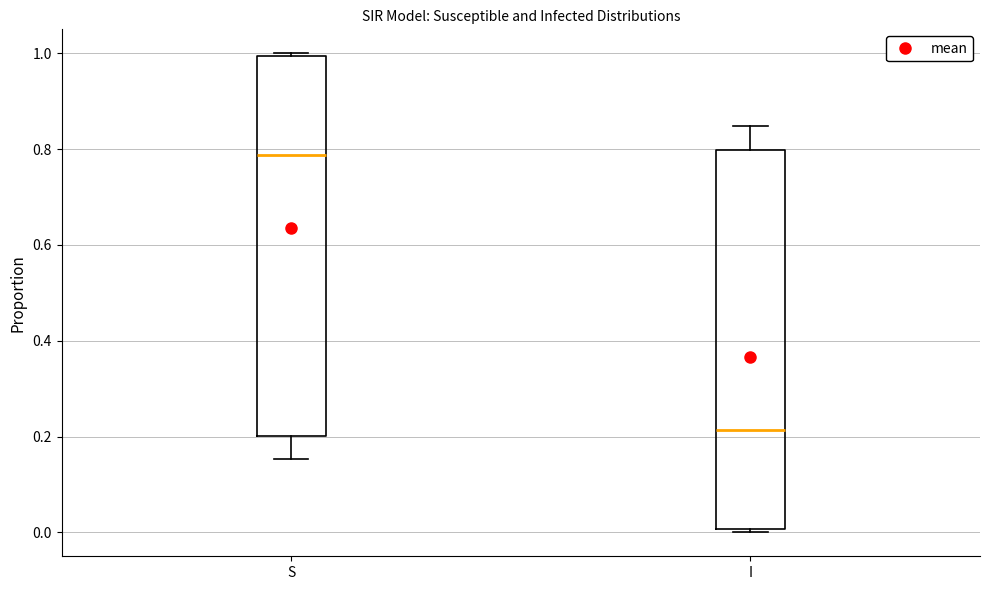

Reading left to right, transcribe this box plot: for each box, give where its median line is, the range the box spans, and where its two whiskers end, as read against the y-axis. The values are not printed on the chart, so give them approximately, as read against the axis.

S: median 0.78, box 0.20 to 1.00, whiskers 0.16 to 1.00 (just above the box's upper edge)
I: median 0.22, box 0.00 to 0.80, whiskers 0.00 (just below the box's lower edge) to 0.84